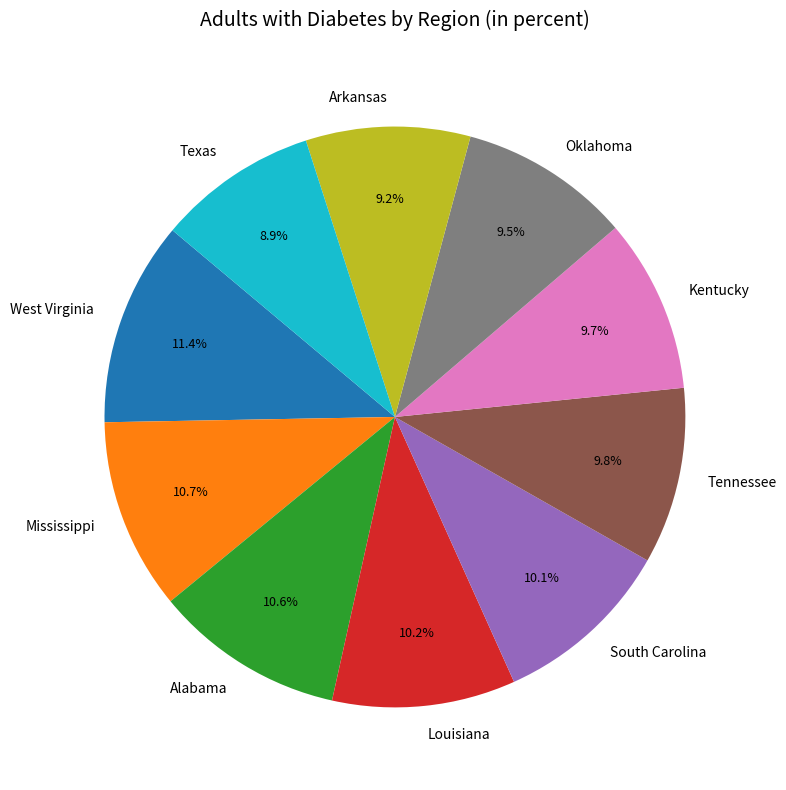

Is it true that Tennessee is 1% of the pie?

False